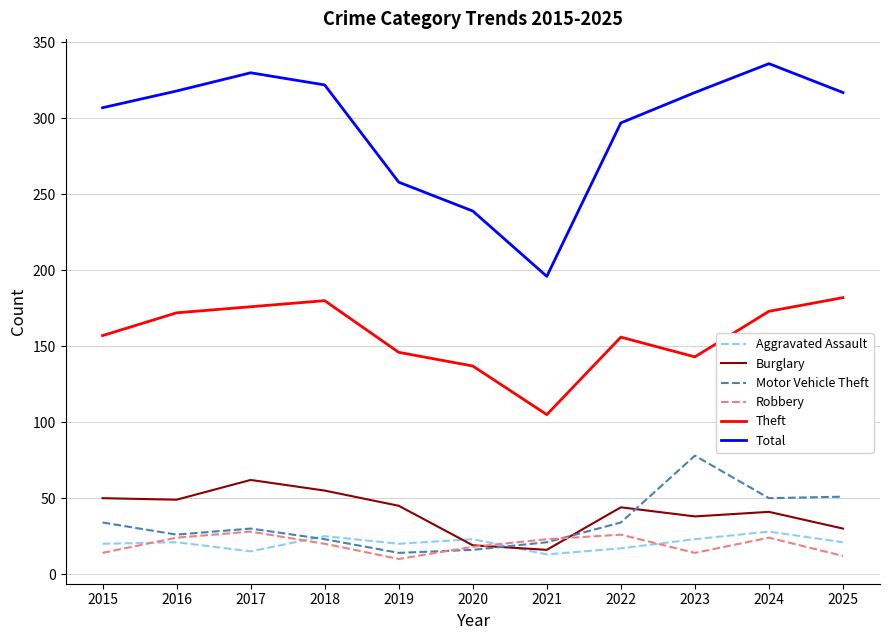

At which category does Motor Vehicle Theft reach its first local valley?

2016